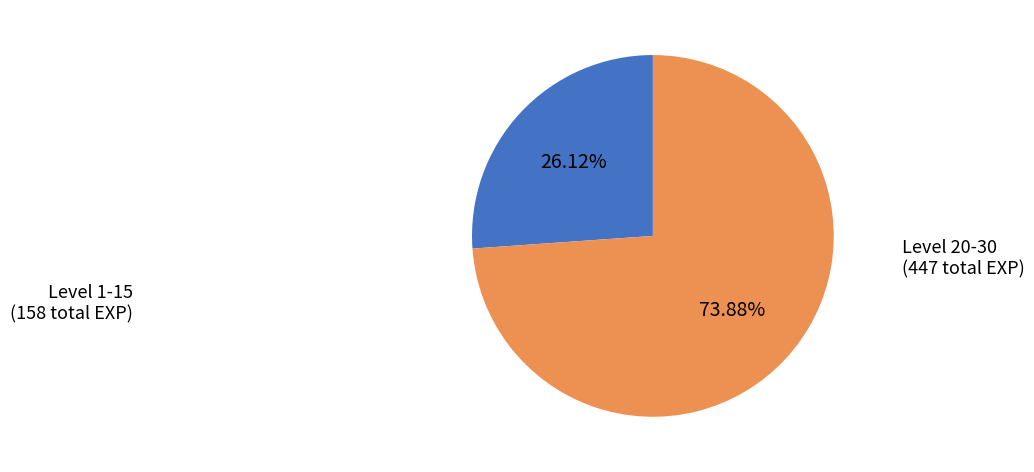

Does Level 20-30 represent more than half of the total?

Yes